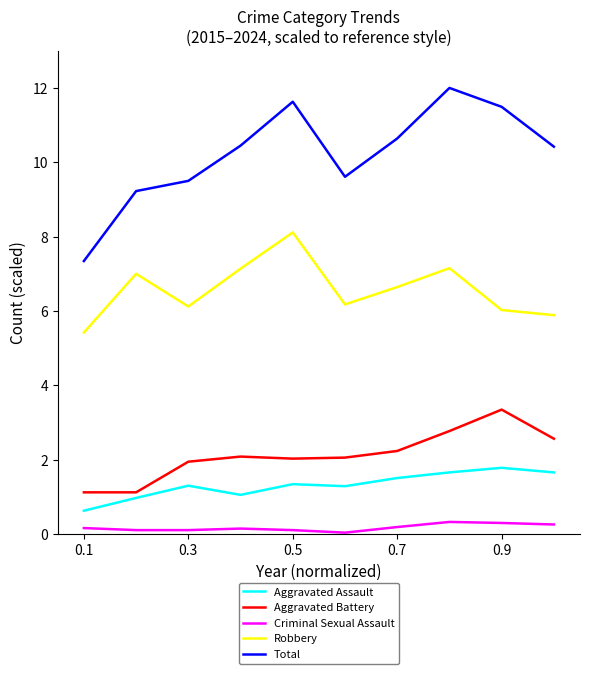

Which series has the largest range (max minus min)?

Total